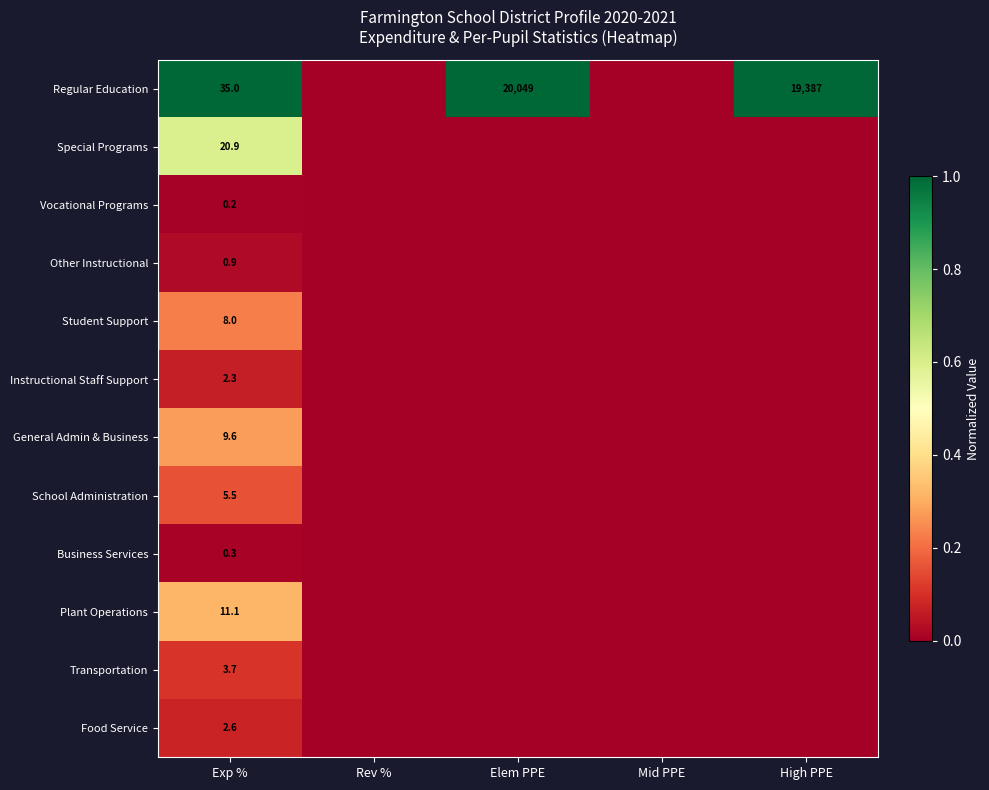

Is it true that General Admin & Business equals 9.6 at Exp %?

True